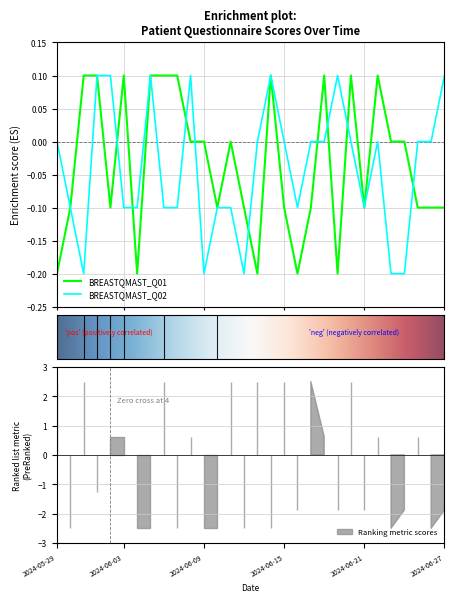

At how many categories does at least one series exceed 0?

14